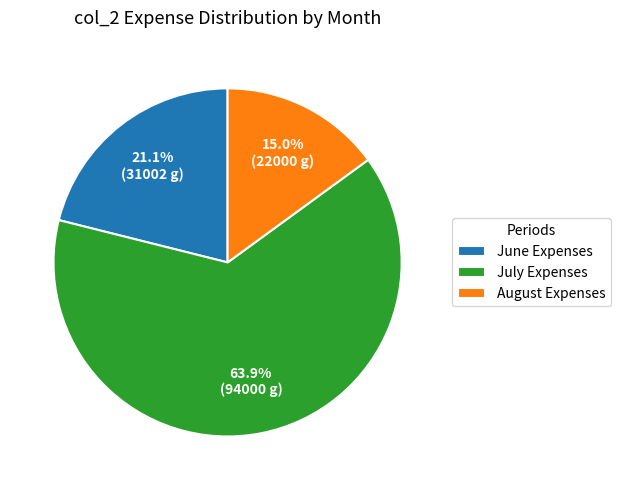

Which slice is the smallest?

August Expenses